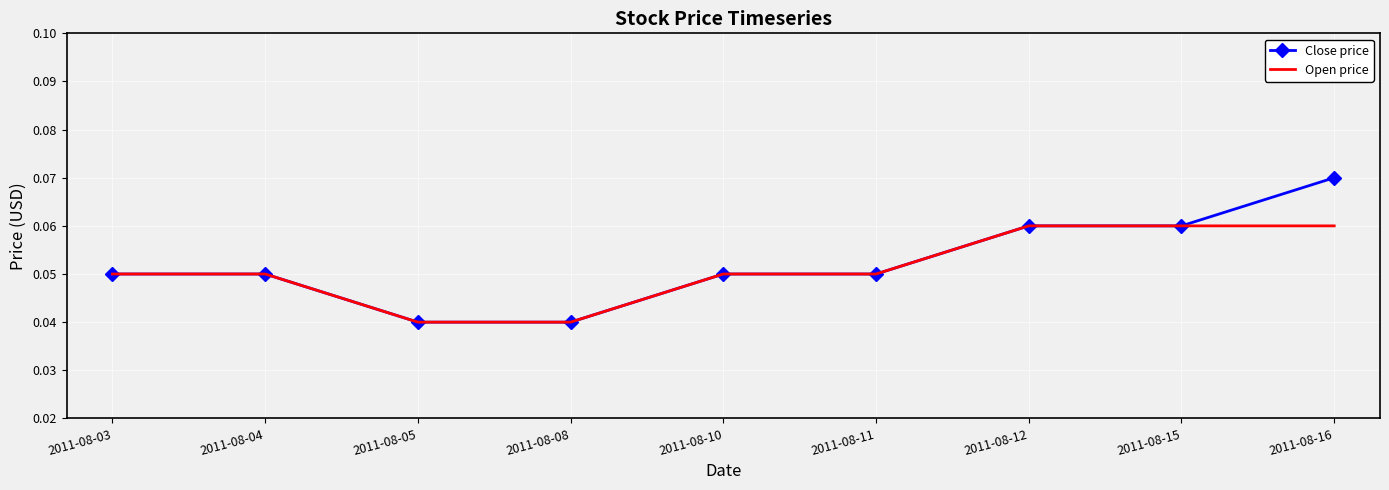

The Close price series shows 0.0 at 2011-08-03. True or false?

False